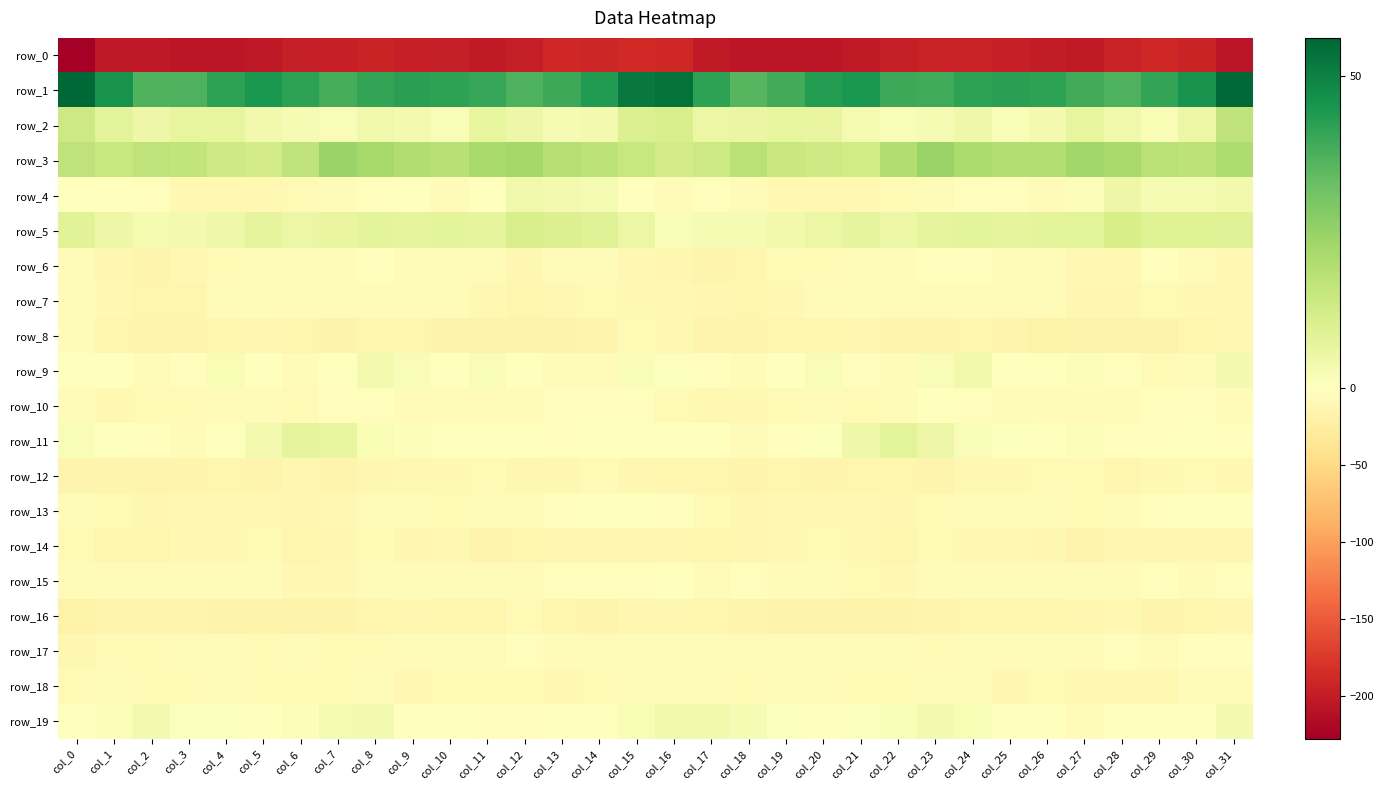

Which category has the lowest value in the row_4 series?

col_19